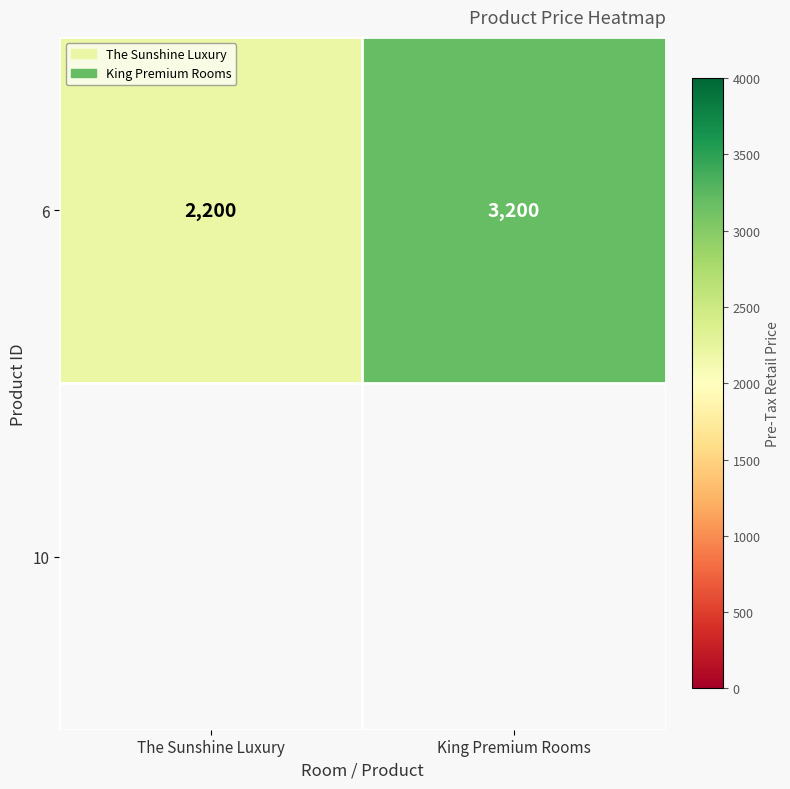

What is the sum of all values?

5400